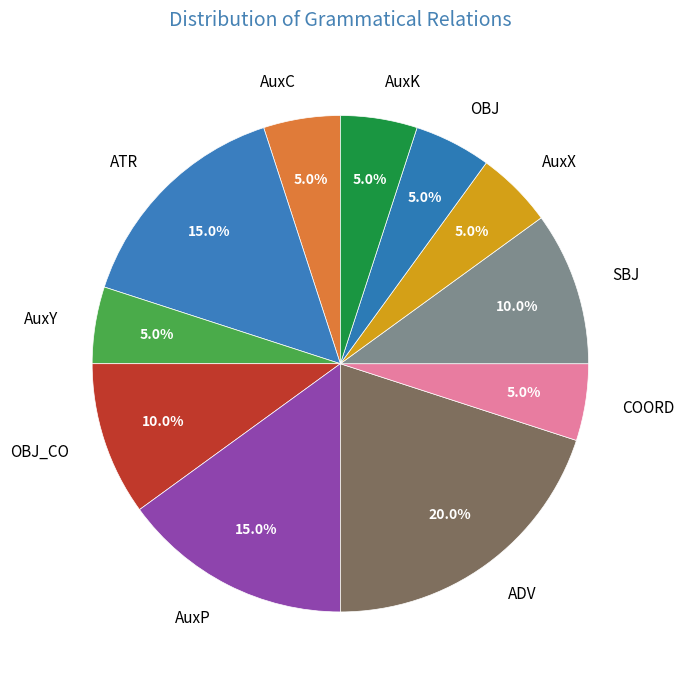

What percentage is the COORD slice, to the nearest percent?

5%